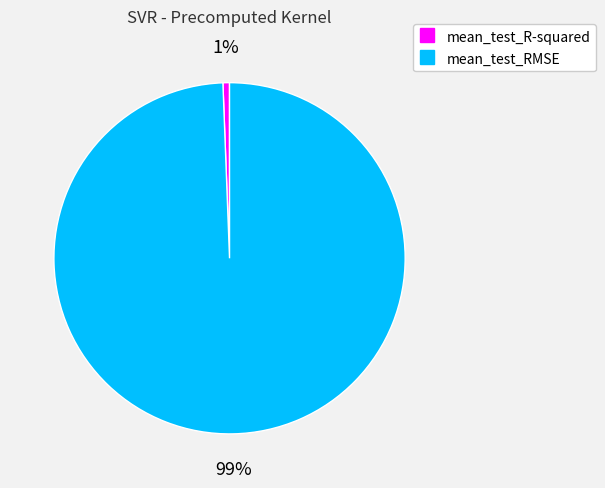

Does any single category account for the majority?

Yes